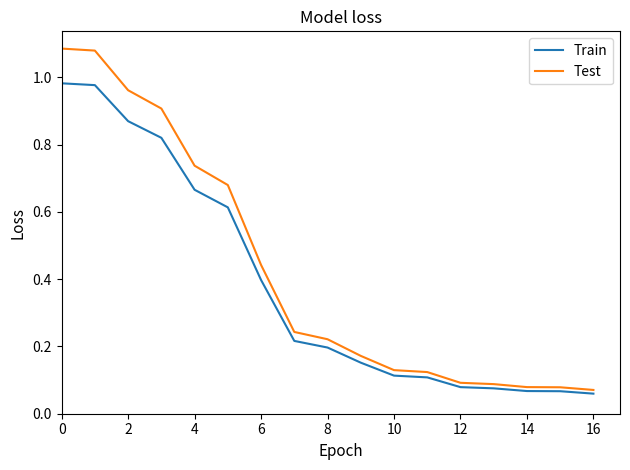

Which series has the widest spread of values?

Test